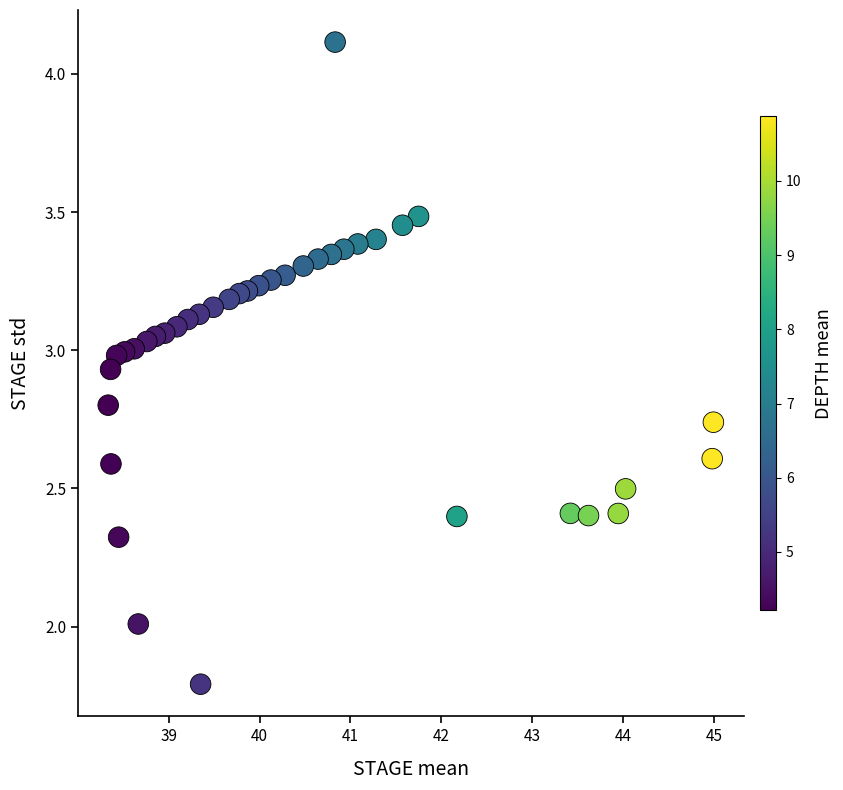

What is the range of Y values (max minus min)?

2.3